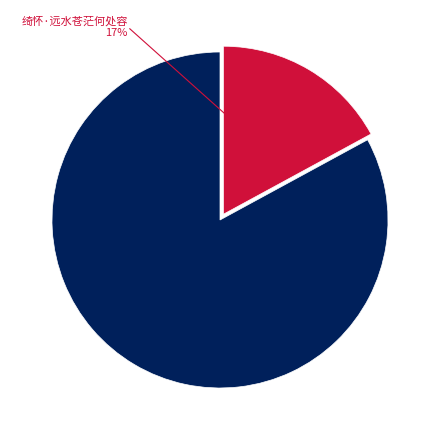

Is there a majority slice in this chart?

Yes